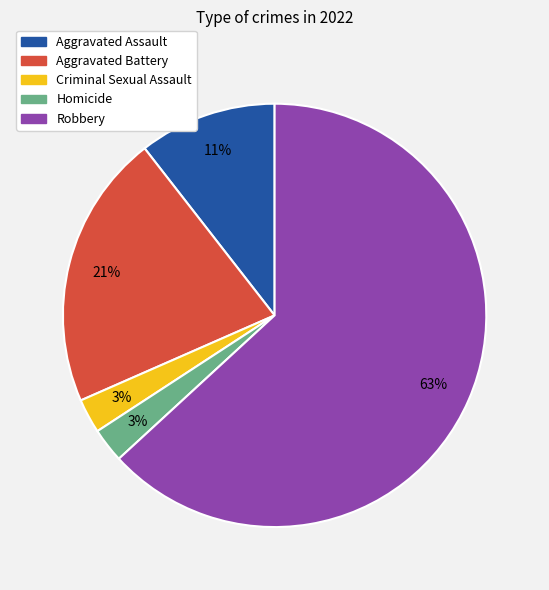

Count the number of slices in the pie.

5